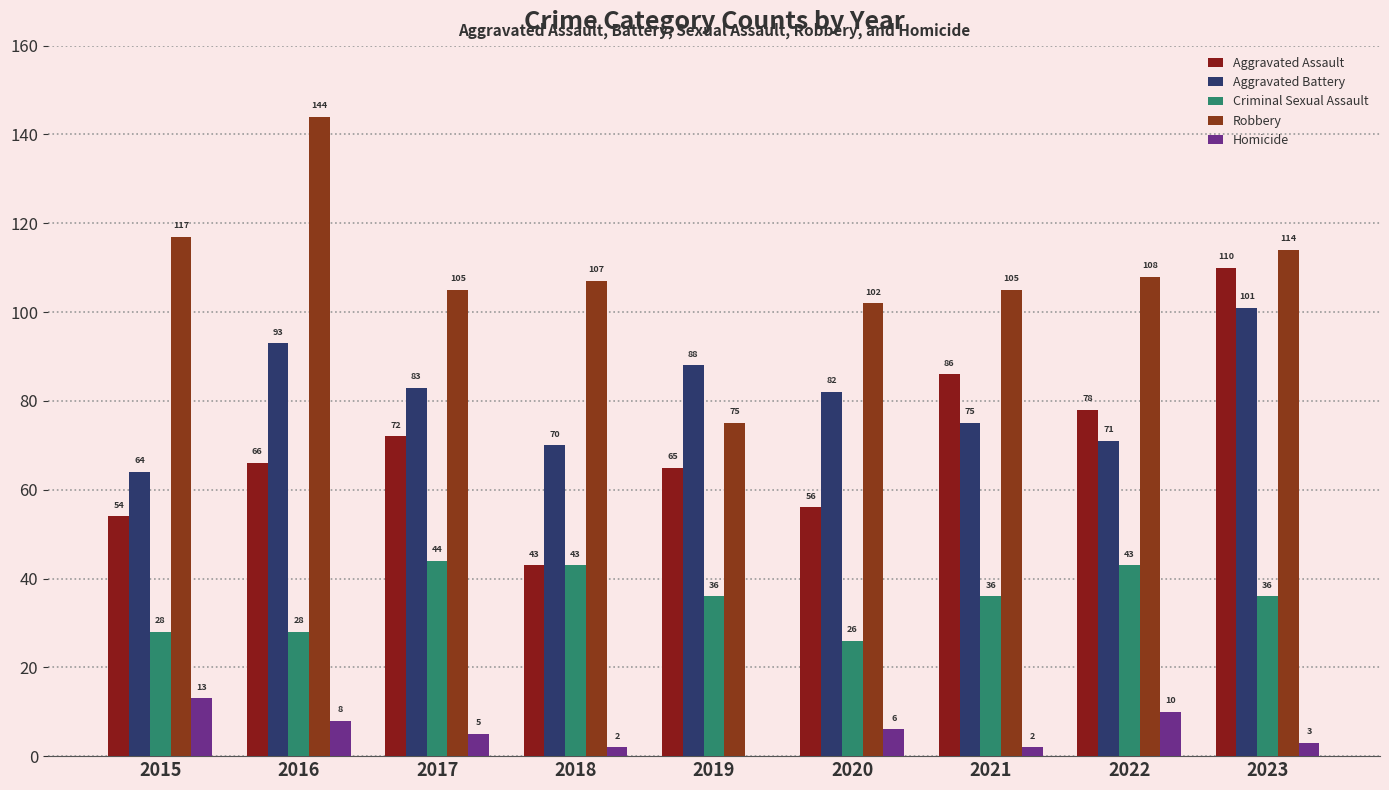

True or false: Aggravated Battery has a value of 166 at 2023.

False